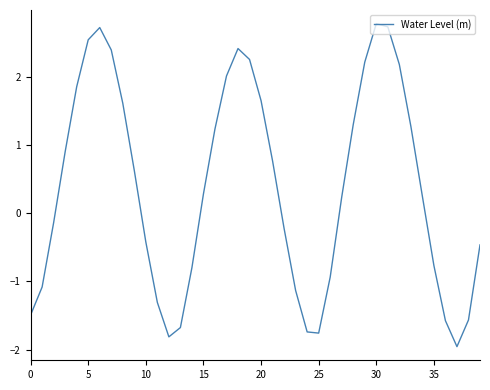

What is the smallest value displayed?

-2.0